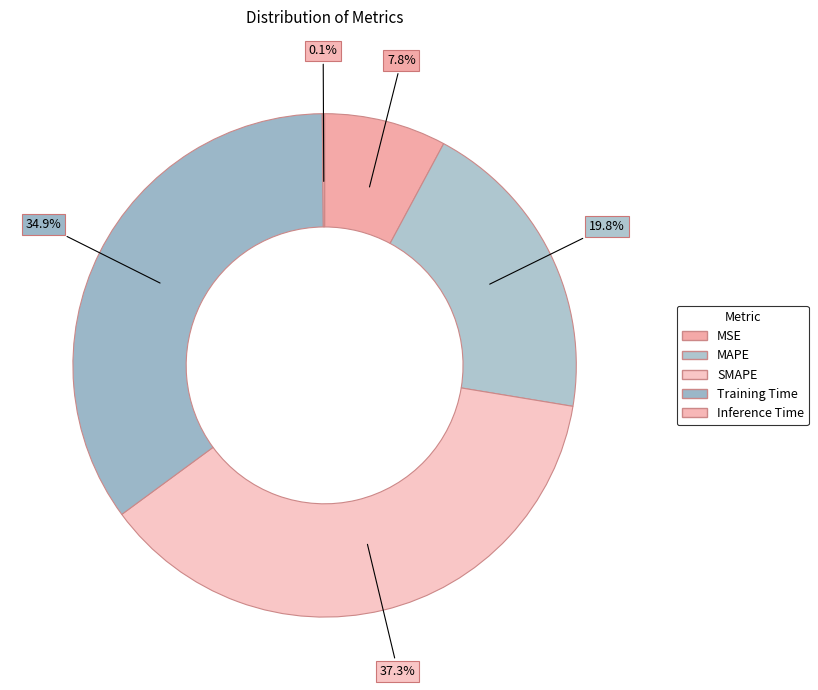

How many segments does this pie chart have?

5